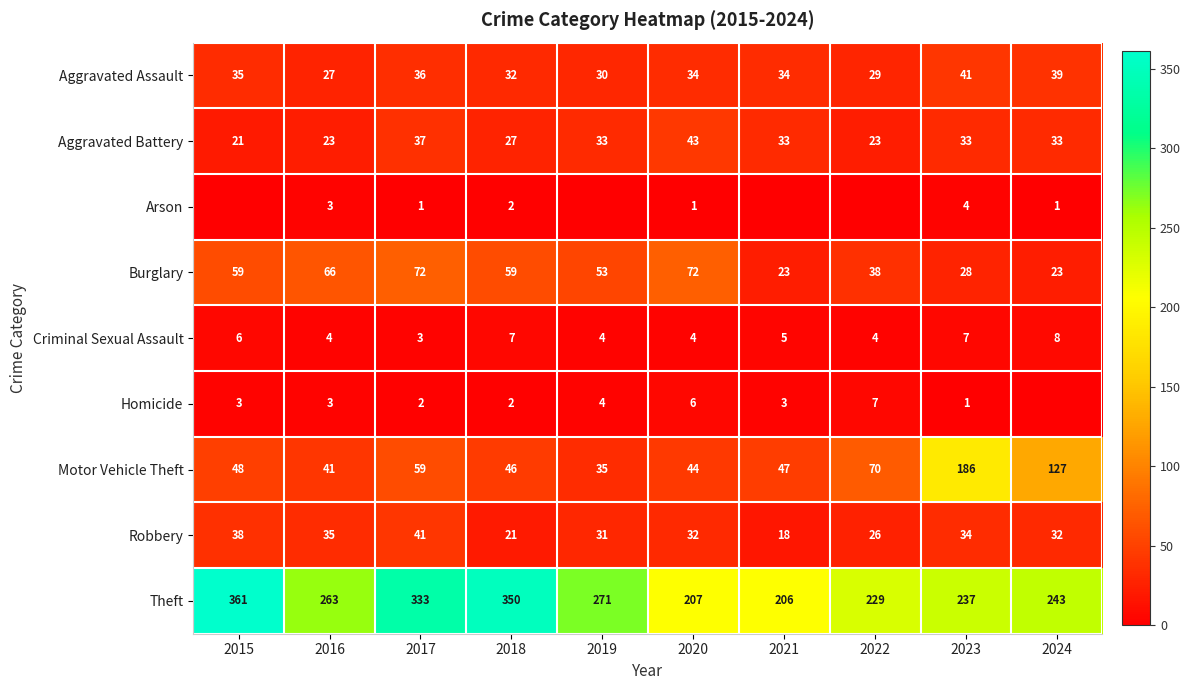

What is the difference between the maximum and minimum values in the Motor Vehicle Theft series?

151